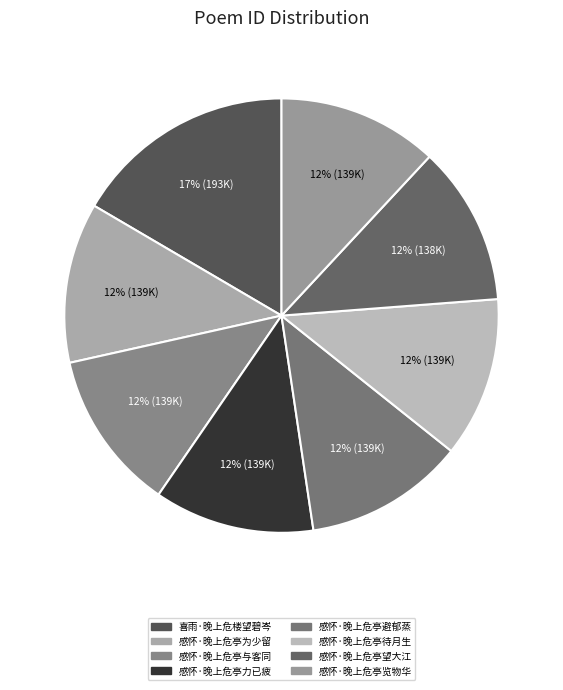

To the nearest percent, what is the combined percentage of 感怀·晚上危亭望大江 and 感怀·晚上危亭力已疲?

24%